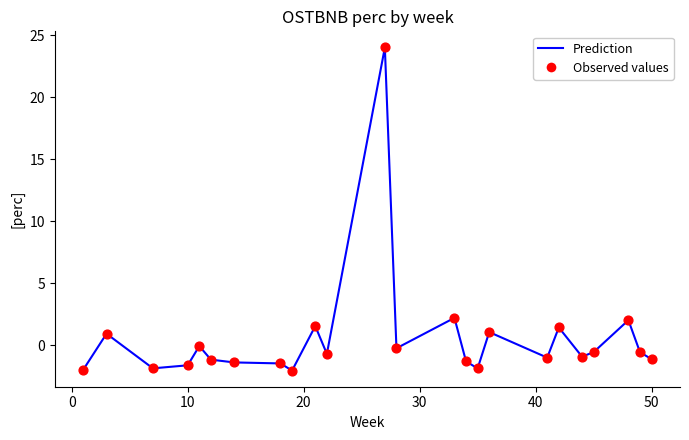

What is the minimum value shown in the chart?

-2.0